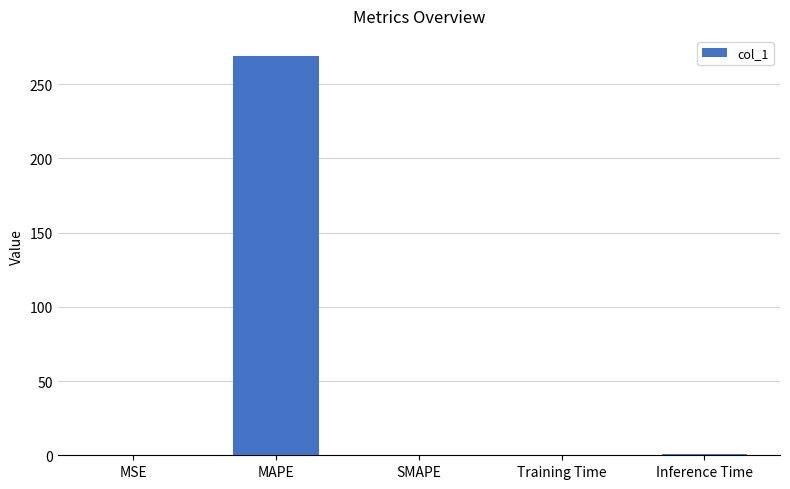

Is it true that the value at MSE is 0.0?

True